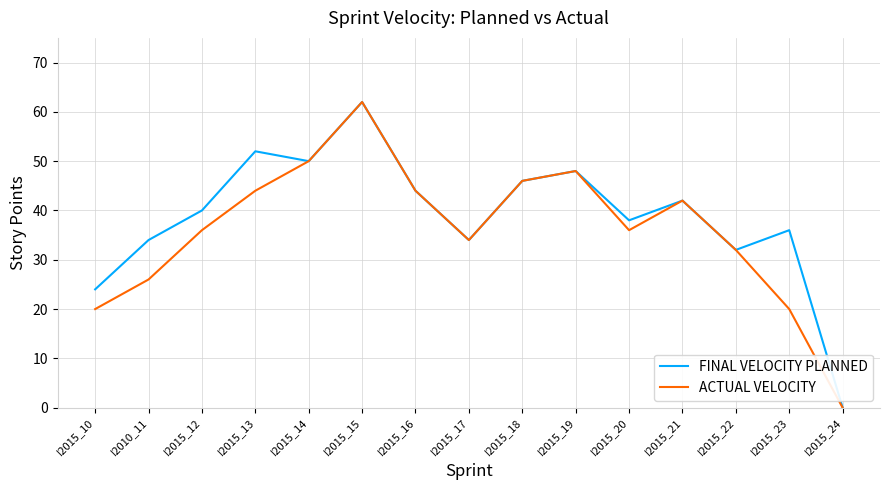

How many values in the FINAL VELOCITY PLANNED series are below 40?

7